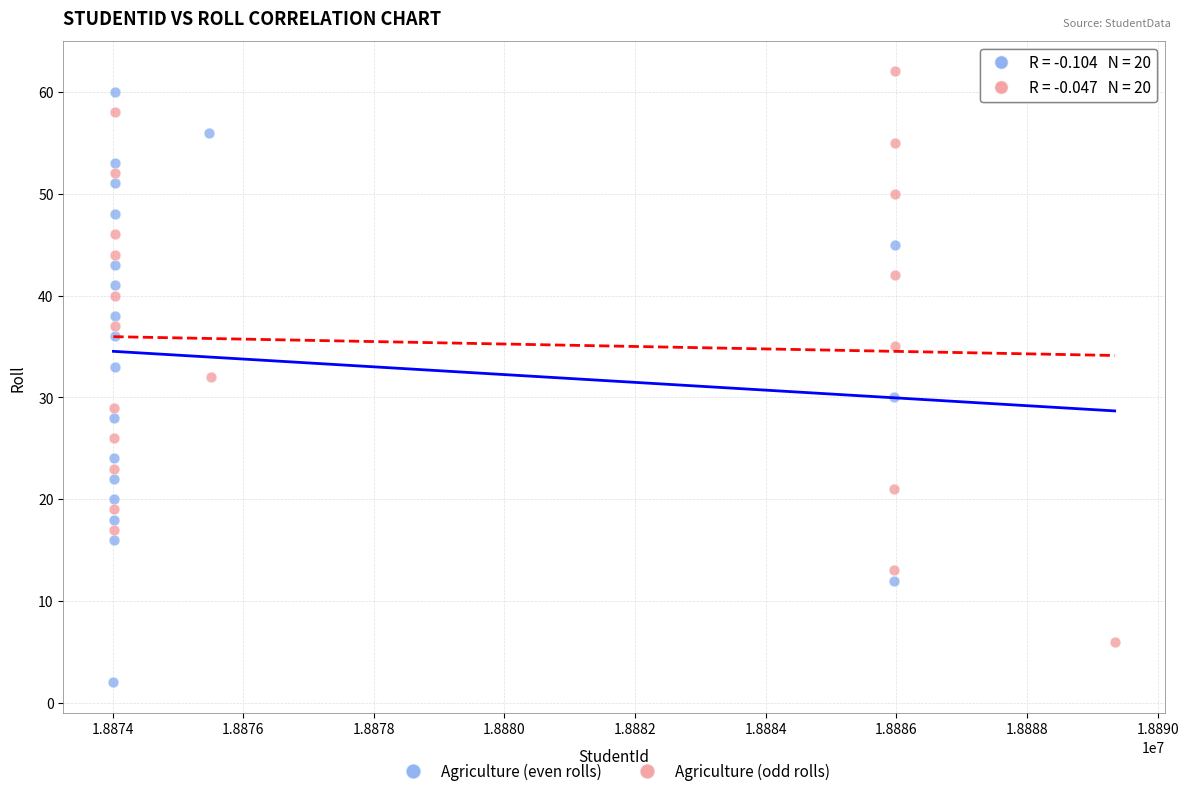

What are all the series names shown in the legend?

Agriculture (even rolls), Agriculture (odd rolls)